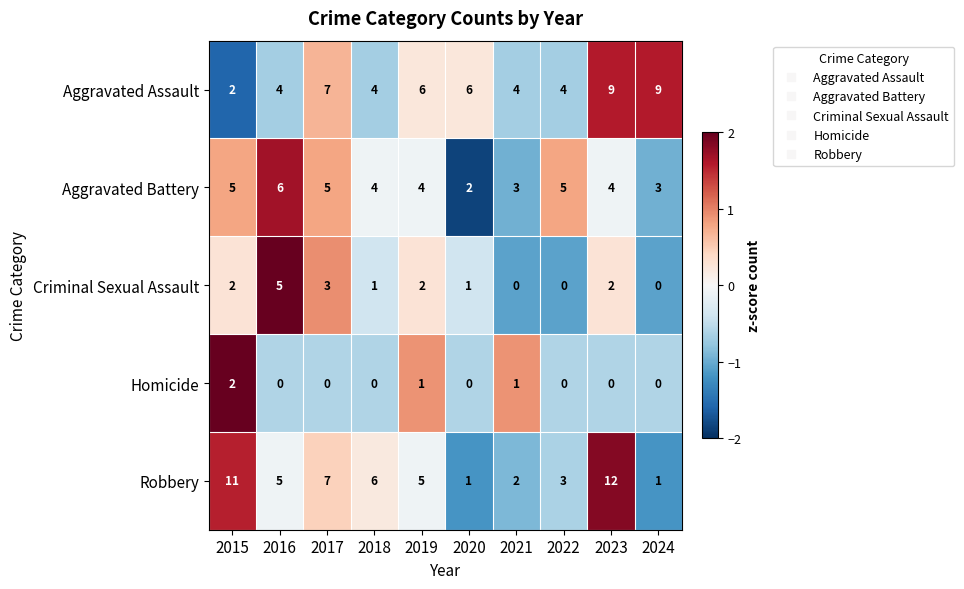

Rank the series by their maximum value, from highest to lowest.

Robbery, Aggravated Assault, Aggravated Battery, Criminal Sexual Assault, Homicide